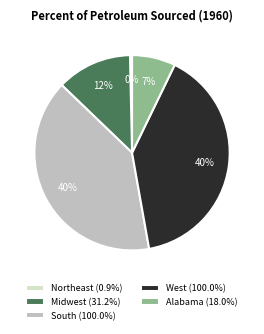

Is the sum of Midwest (31.2%) and Alabama (18.0%) greater than half?

No